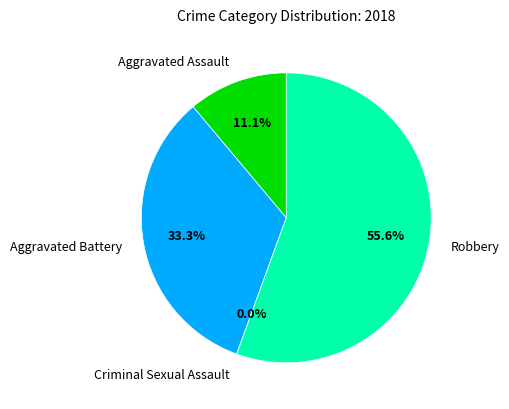

To the nearest percent, what is the combined percentage of Robbery and Aggravated Battery?

89%